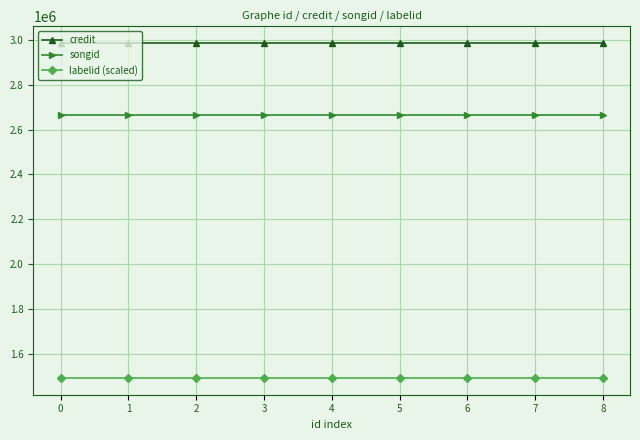

True or false: labelid (scaled) has a value of 660174.1 at 5.

False